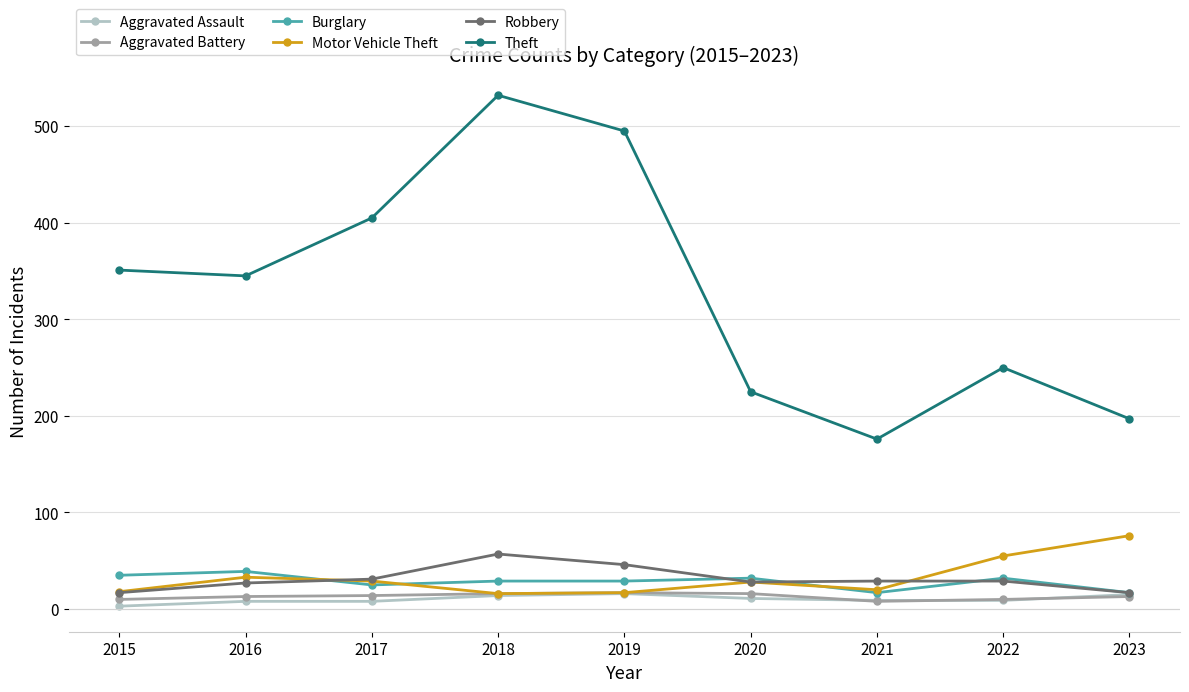

True or false: Theft and Aggravated Battery cross at least once.

False